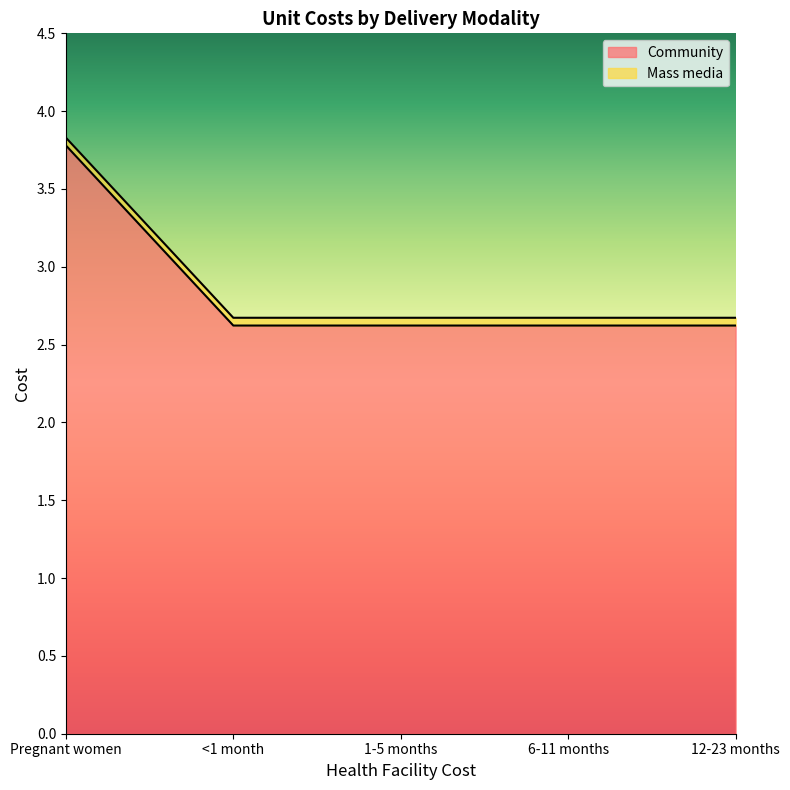

How many lines are shown in the chart?

2